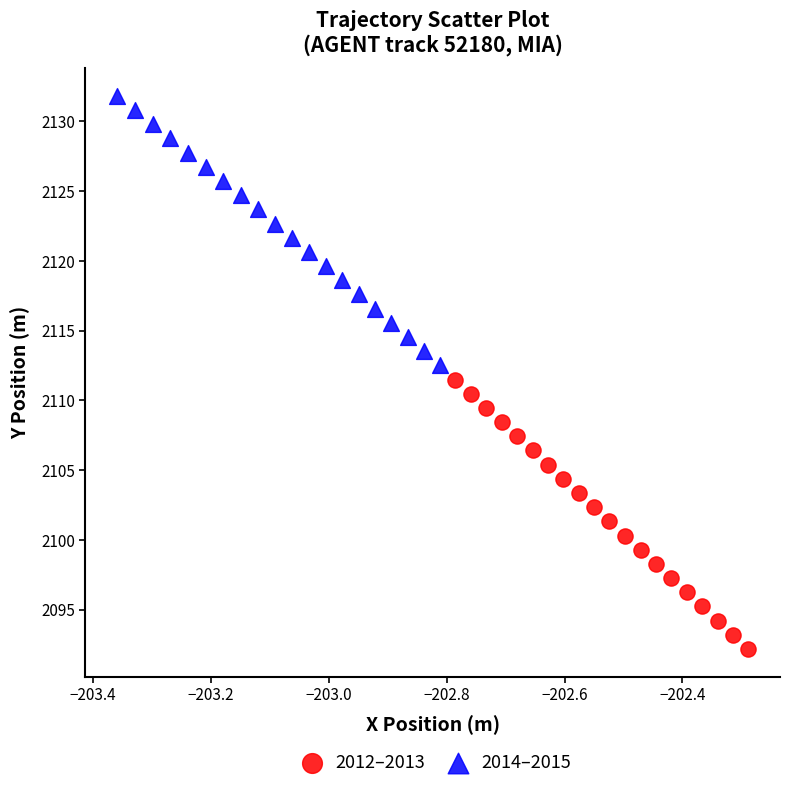

Which series reaches the maximum Y coordinate?

2014–2015